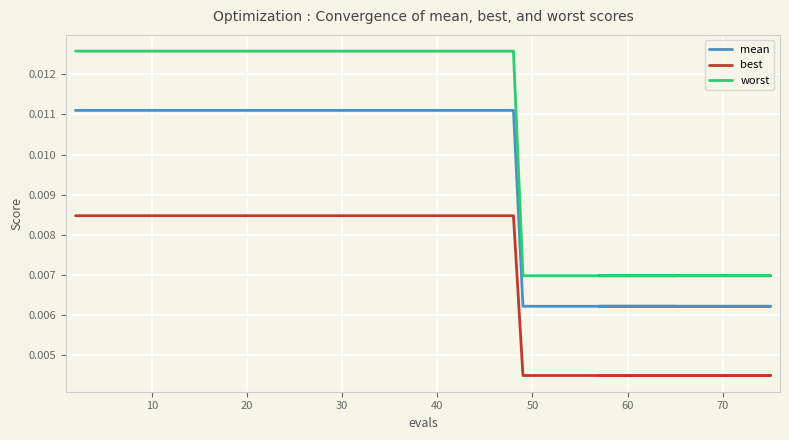

How many lines are shown in the chart?

3